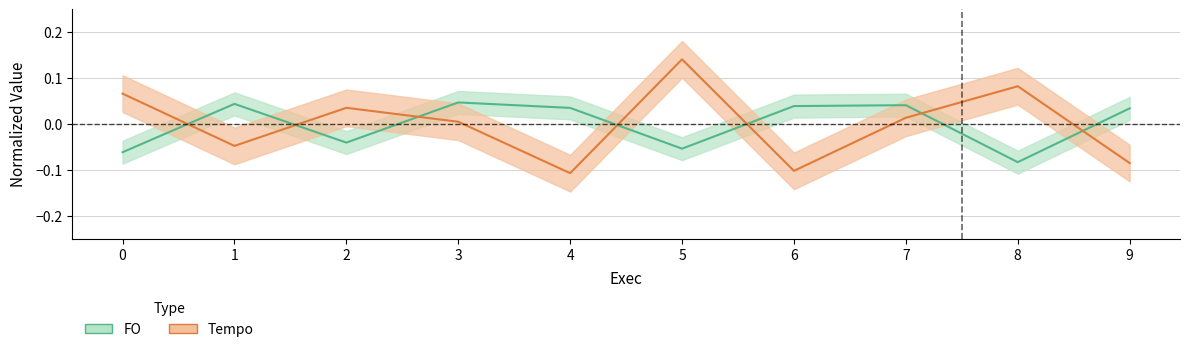

Does the chart display data point markers on the line(s)?

No